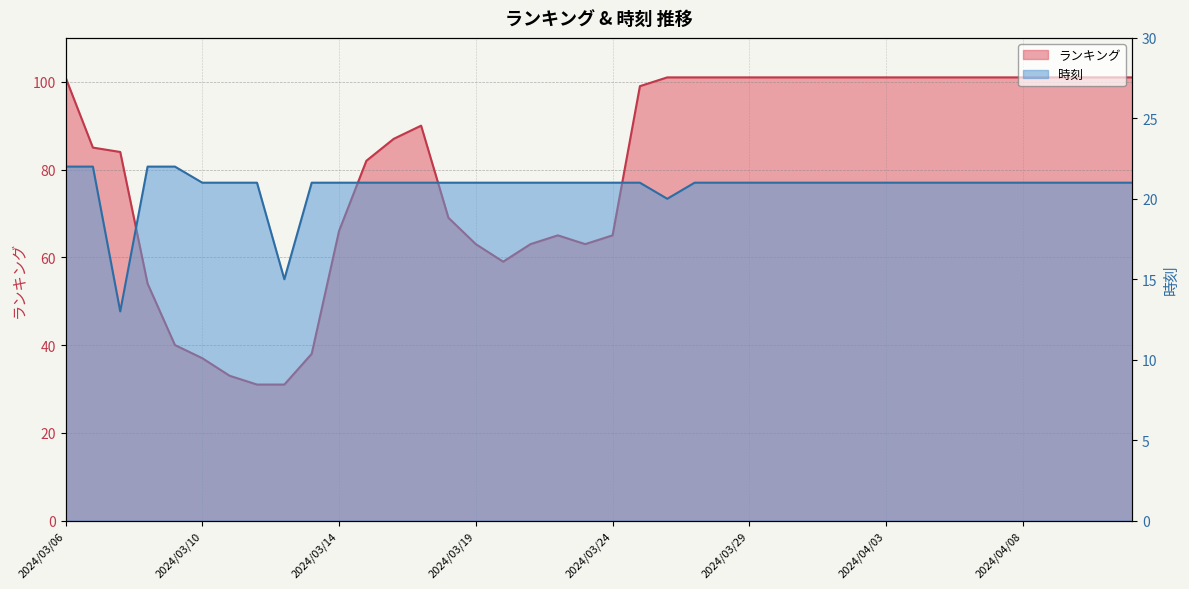

Which category has the highest value in the 時刻 series?

2024/03/06